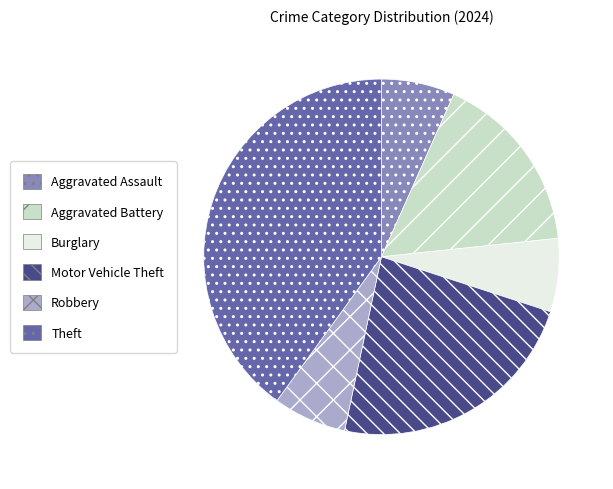

Is there any slice that represents more than half of the pie?

No